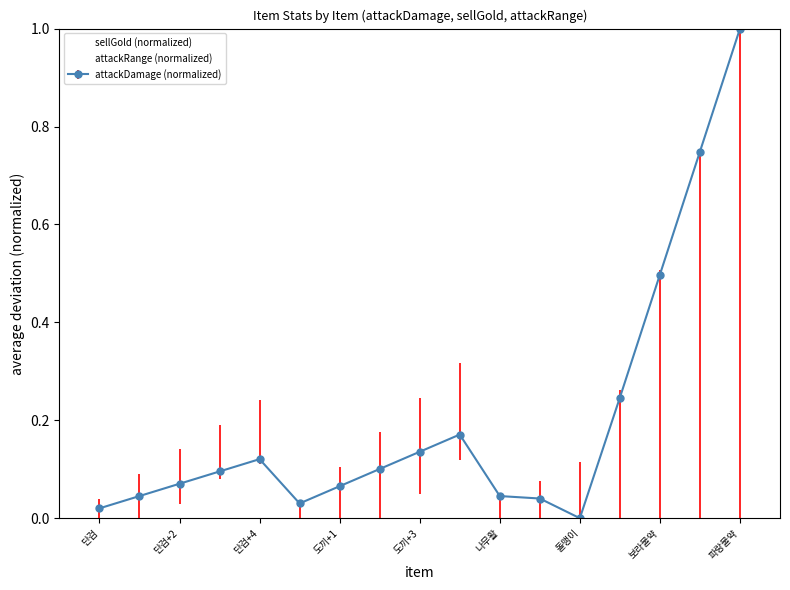

What is the greatest value displayed?

1.0